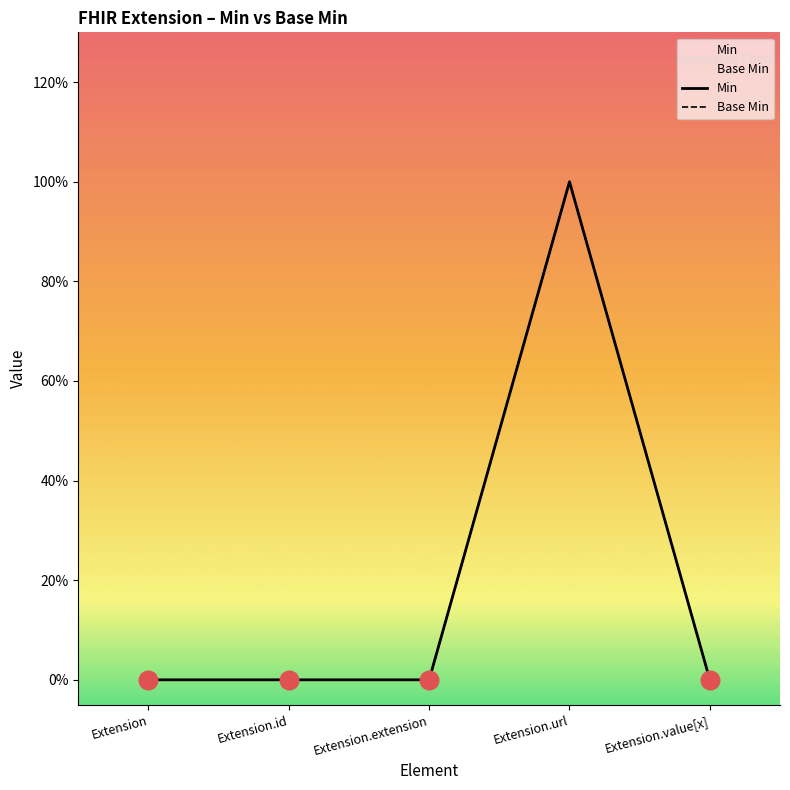

At how many categories does at least one series exceed 0?

1